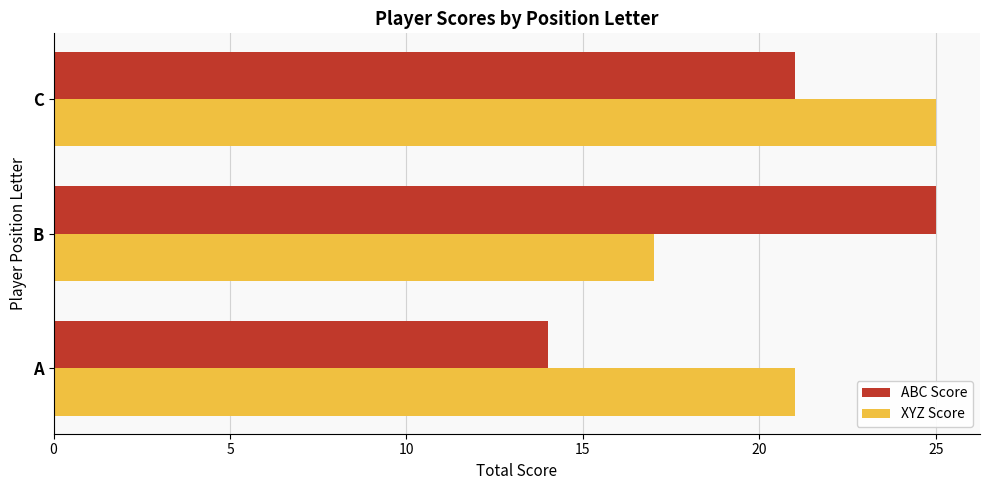

What is the smallest value displayed?

14